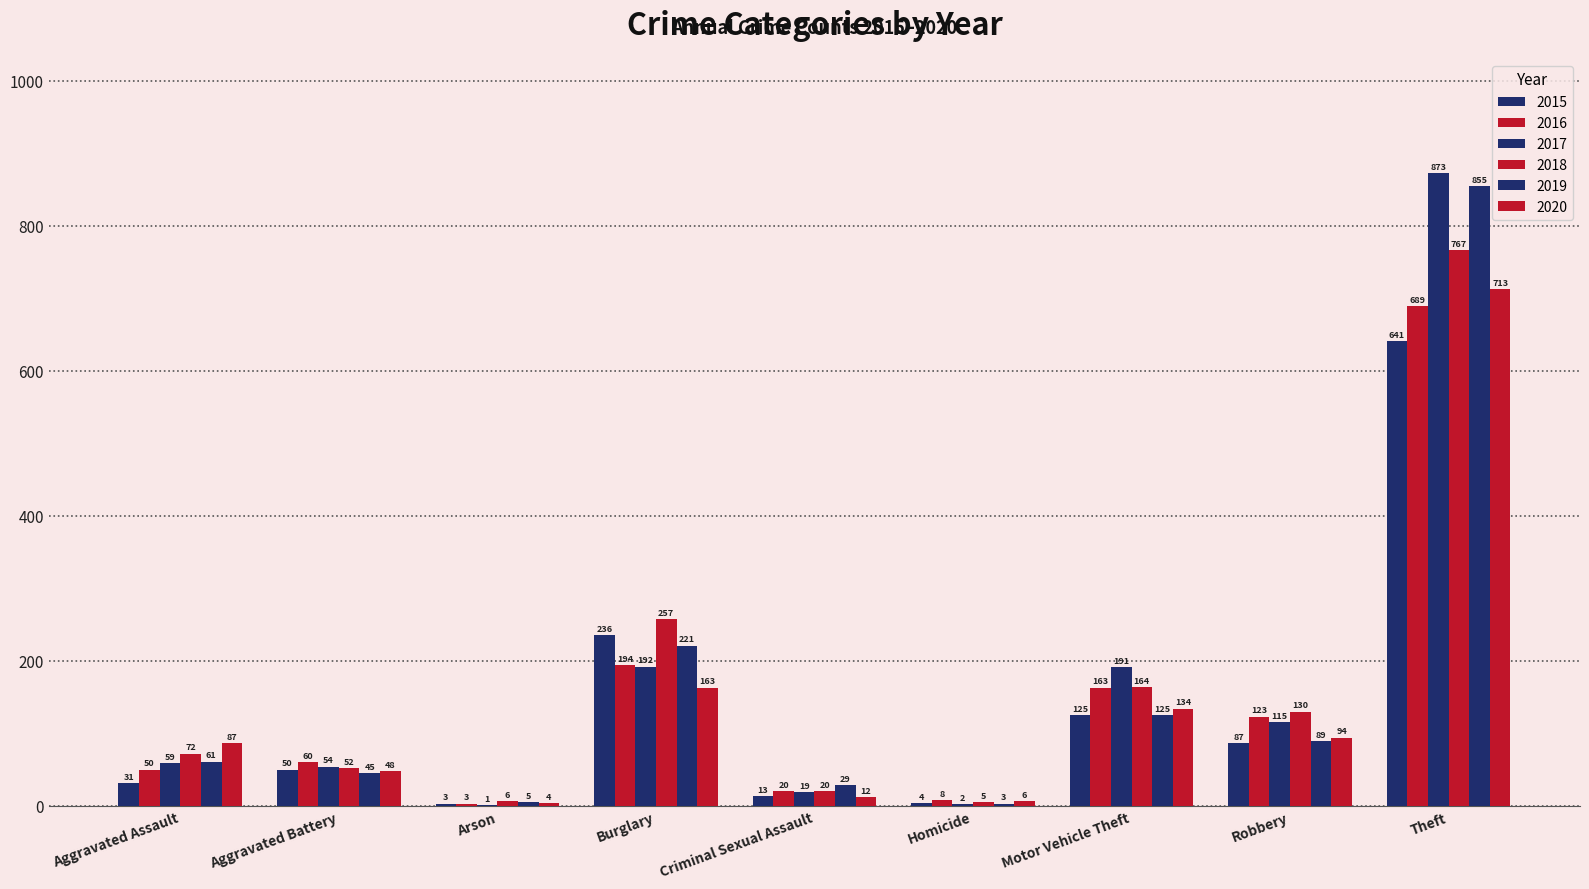

How many categories are shown in the chart?

9